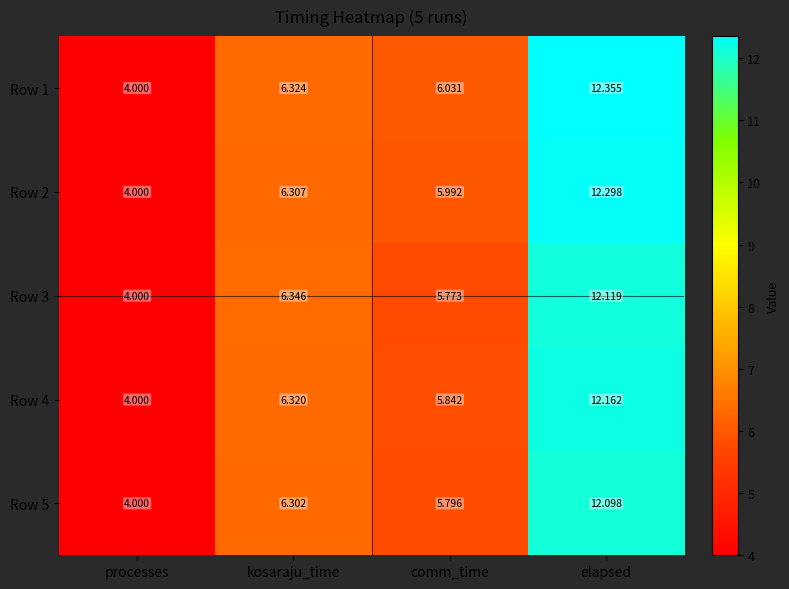

At which label does Row 3 reach its peak?

elapsed